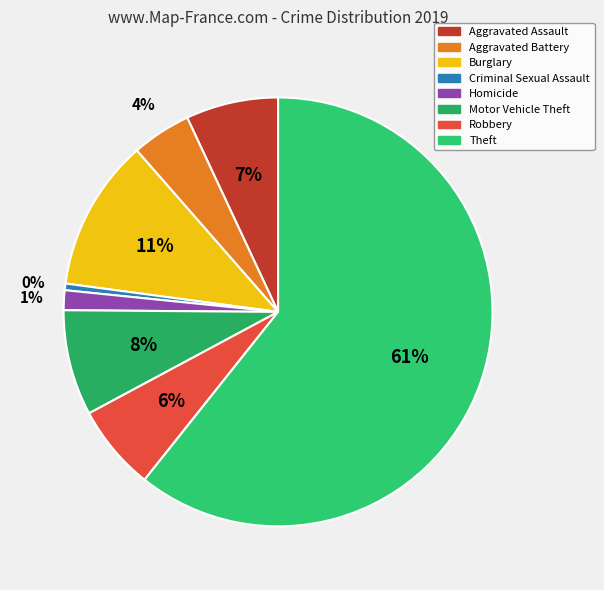

How many segments does this pie chart have?

8